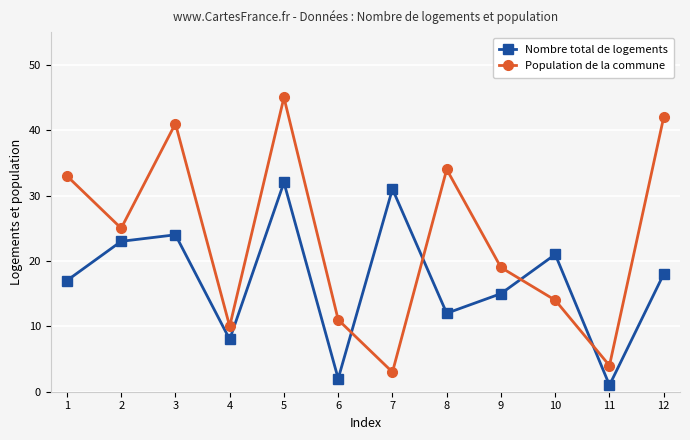

The value of Nombre total de logements at 4 is 14. True or false?

False